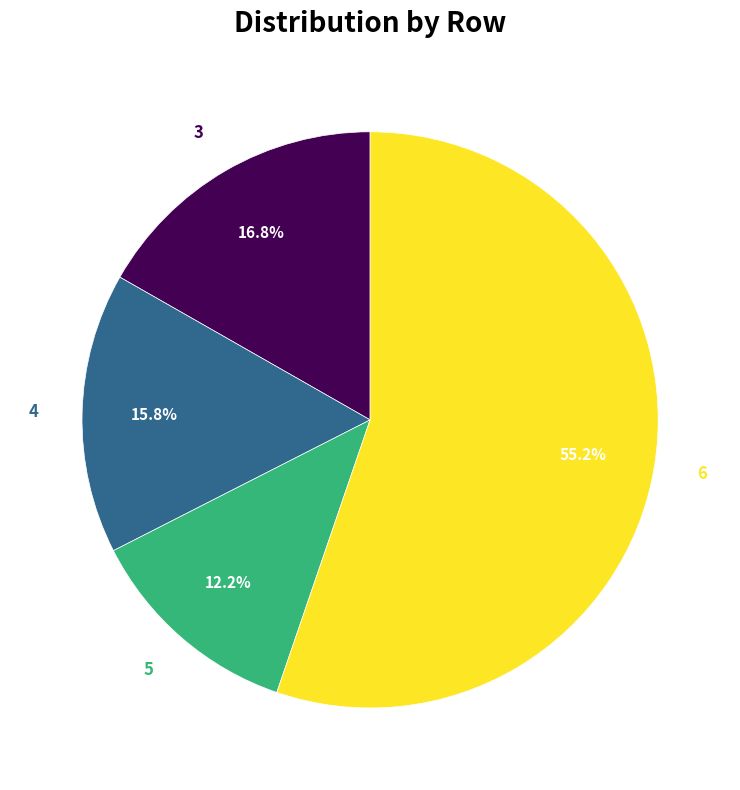

Is there a majority slice in this chart?

Yes